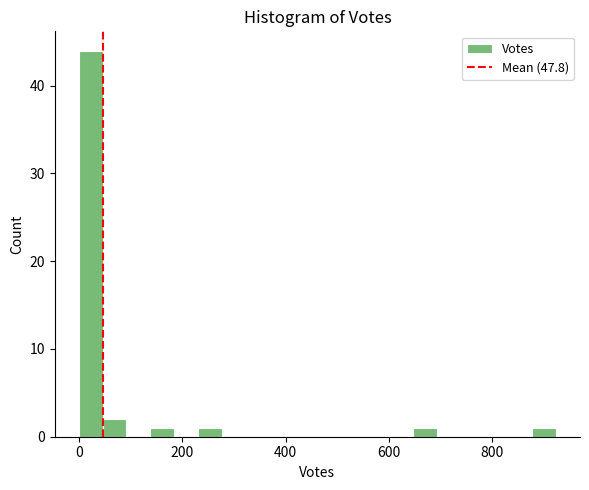

Read against the x-axis, roughly where is the centre of the tallest bar?

20